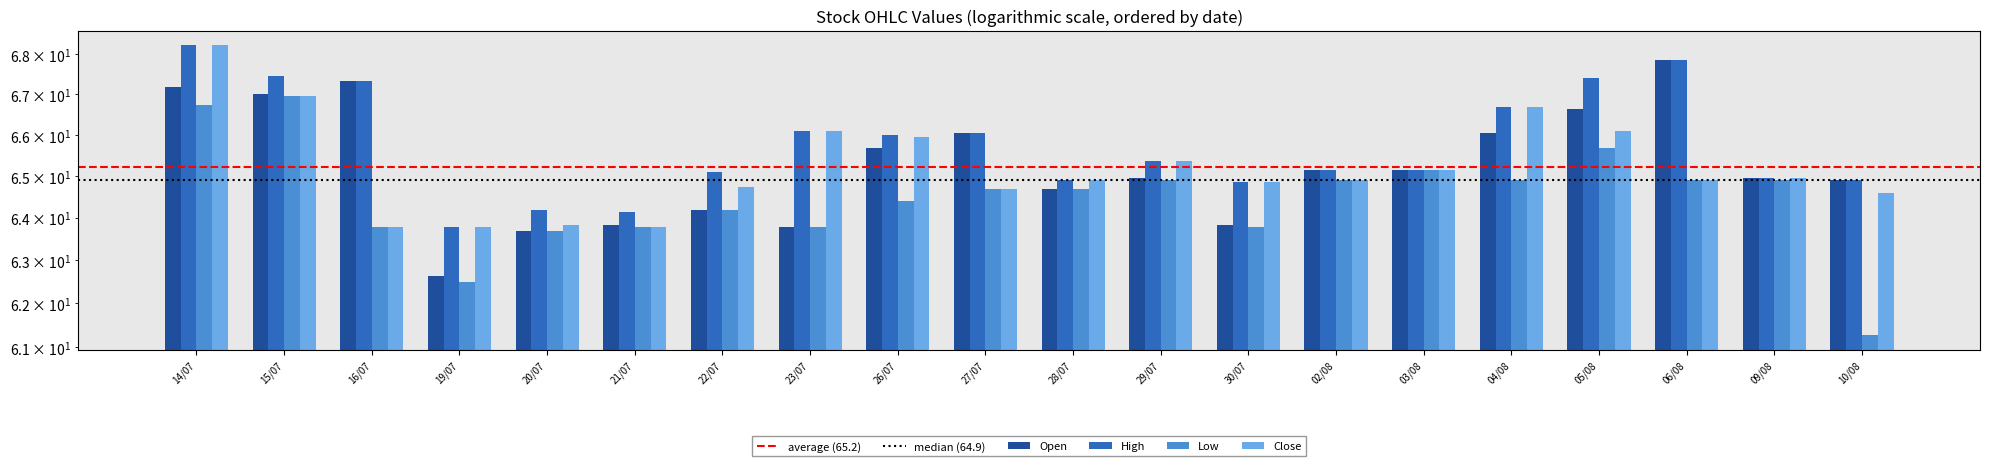

What is the maximum value shown in the chart?

68.2